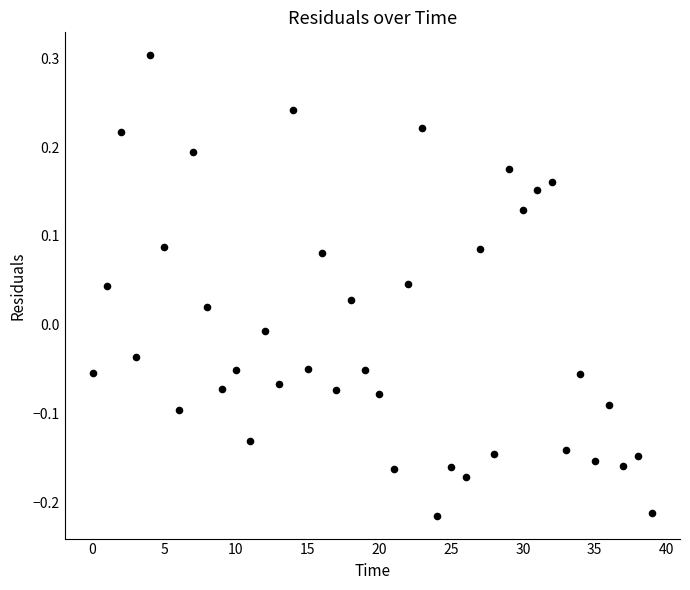

What is the range of Y values (max minus min)?

0.5